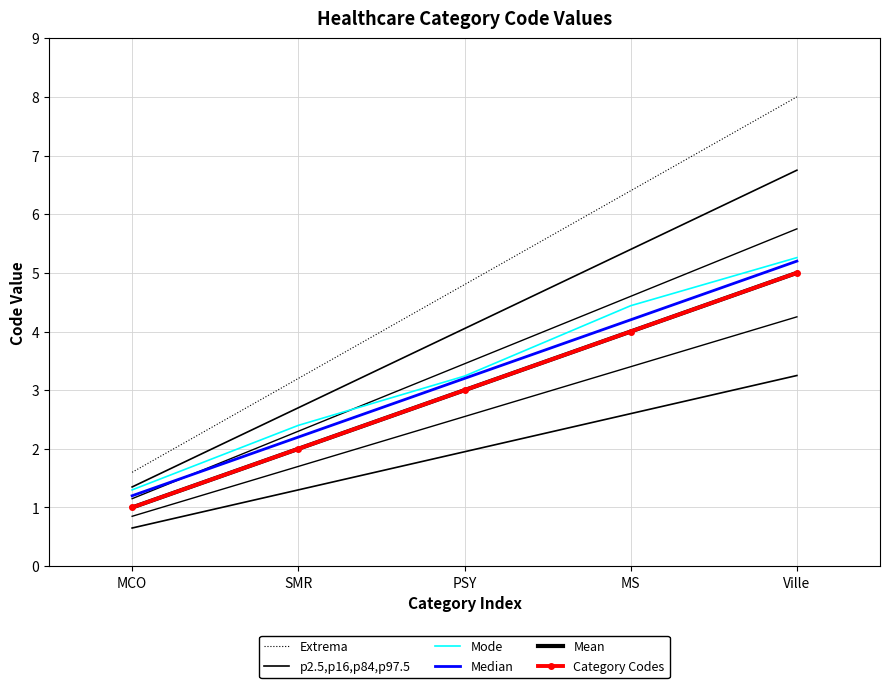

At which label does Category Codes reach its minimum?

MCO